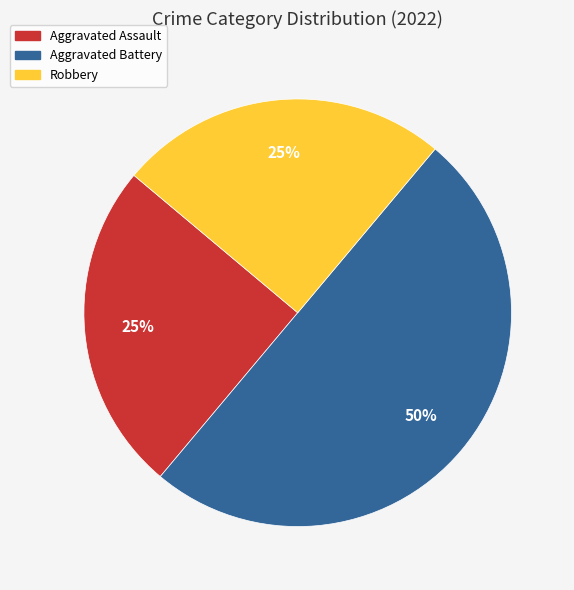

To the nearest percent, what percentage of the pie is Robbery?

25%